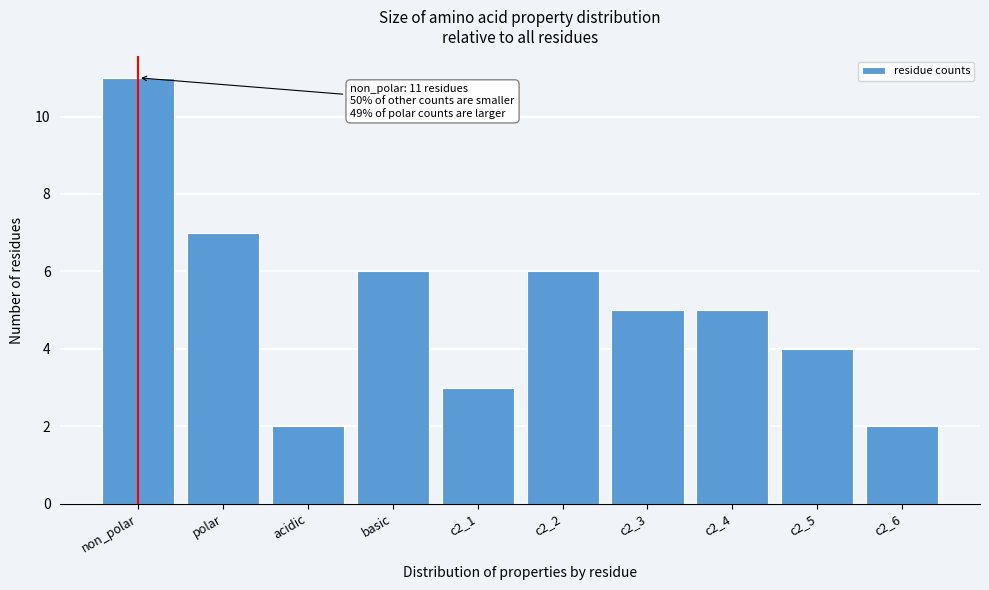

Reading left to right, what are all the values shown in this chart?

non_polar=11	polar=7	acidic=2	basic=6	c2_1=3	c2_2=6	c2_3=5	c2_4=5	c2_5=4	c2_6=2